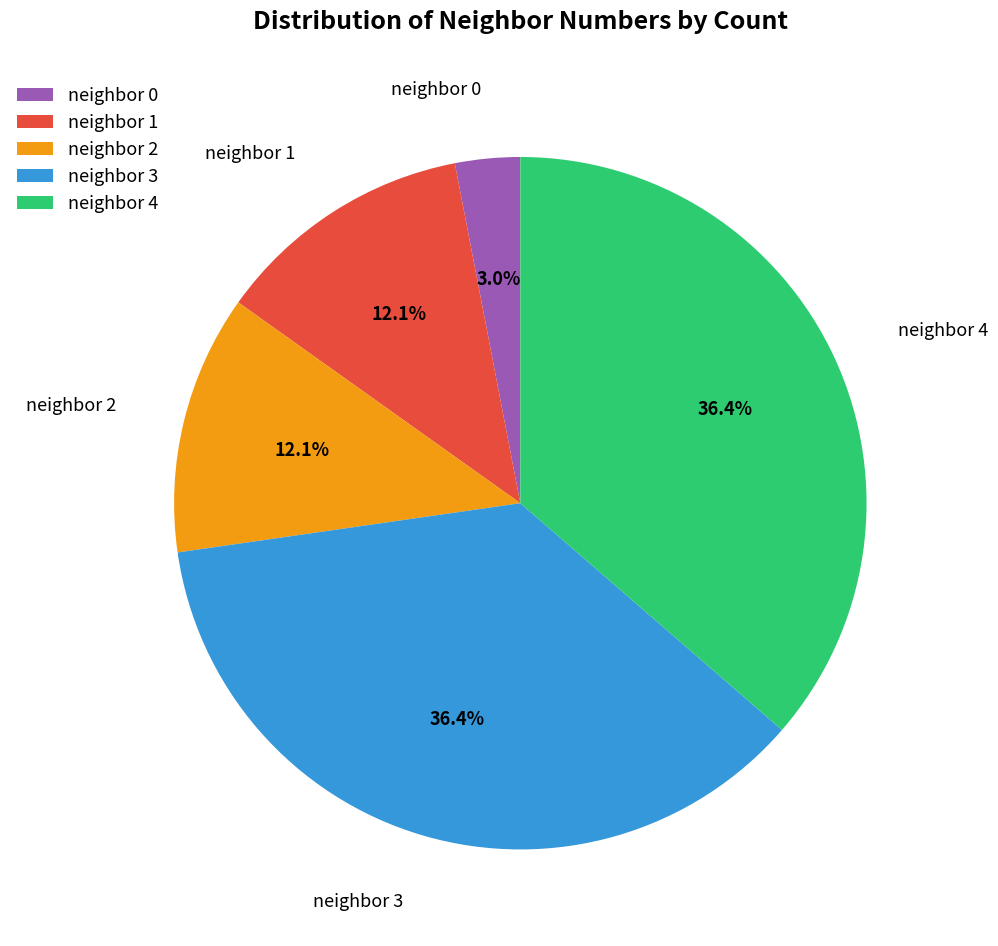

Which category has the smallest portion of the pie?

neighbor 0